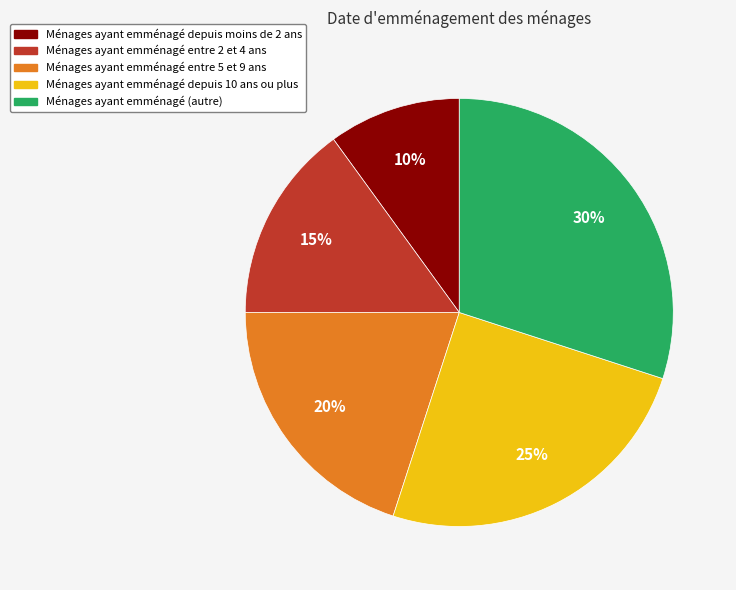

Which category has the smallest portion of the pie?

Ménages ayant emménagé depuis moins de 2 ans